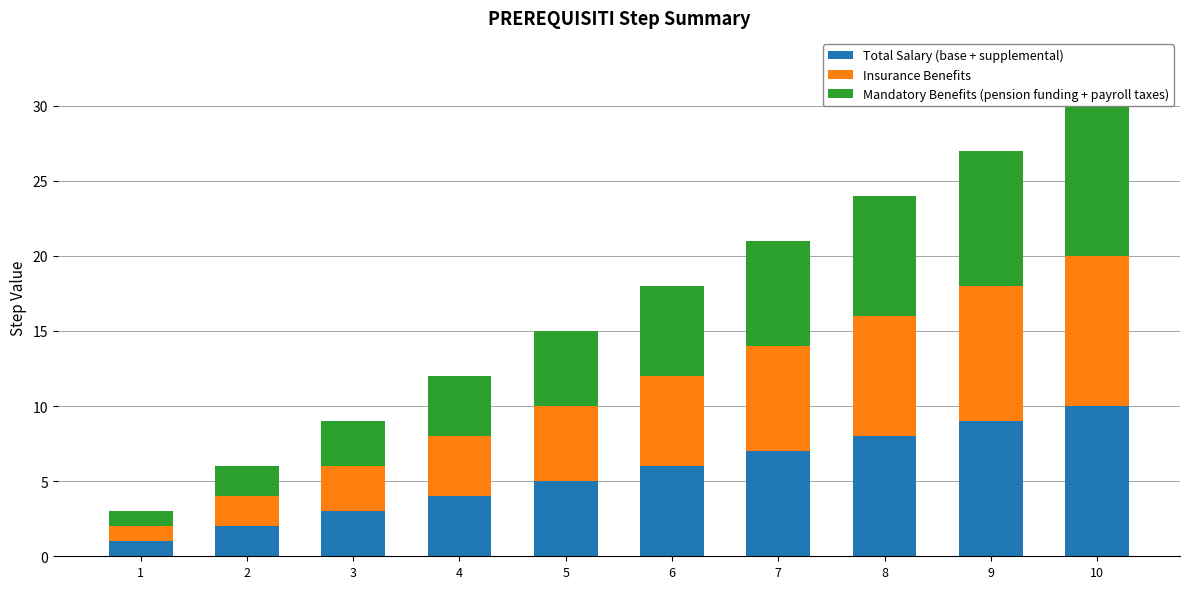

Which category has the highest value in the Insurance Benefits series?

10